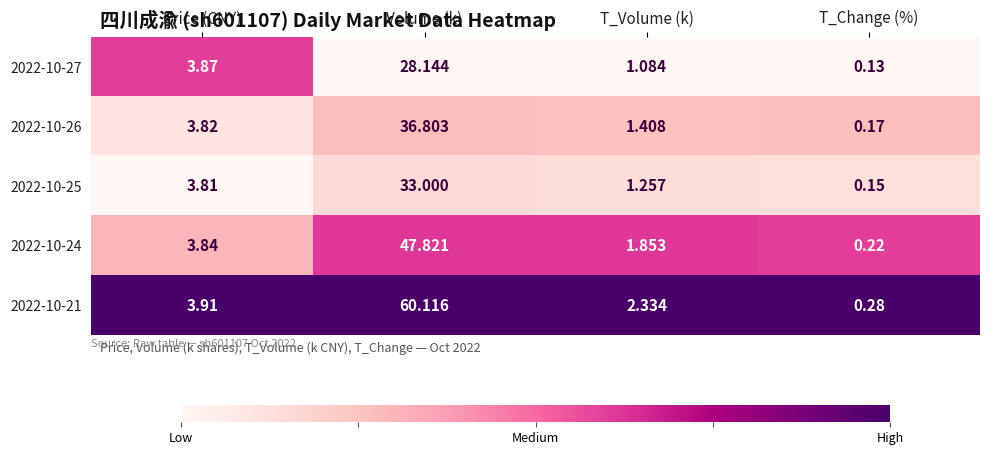

Which category has the highest value in the 2022-10-27 series?

Volume (k)